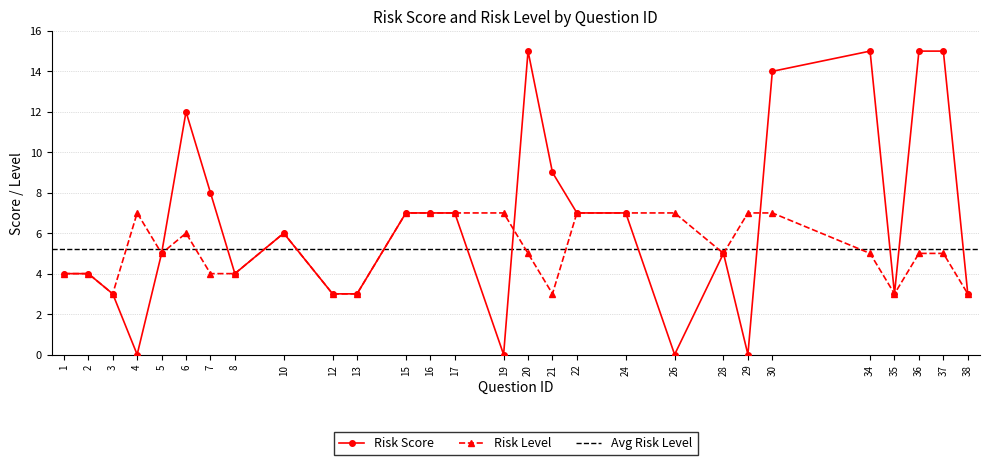

Where do Risk Level and Risk Score first cross each other?

19 and 20